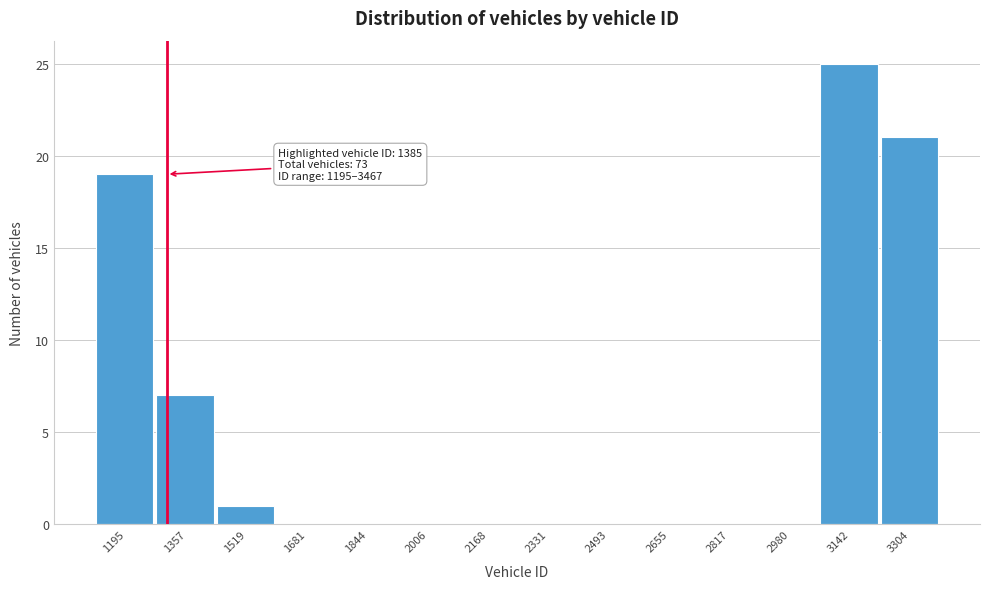

Reading left to right, list all the values displayed in this chart.

1195=19	1357=7	1519=1	1681=0	1844=0	2006=0	2168=0	2331=0	2493=0	2655=0	2817=0	2980=0	3142=25	3304=21